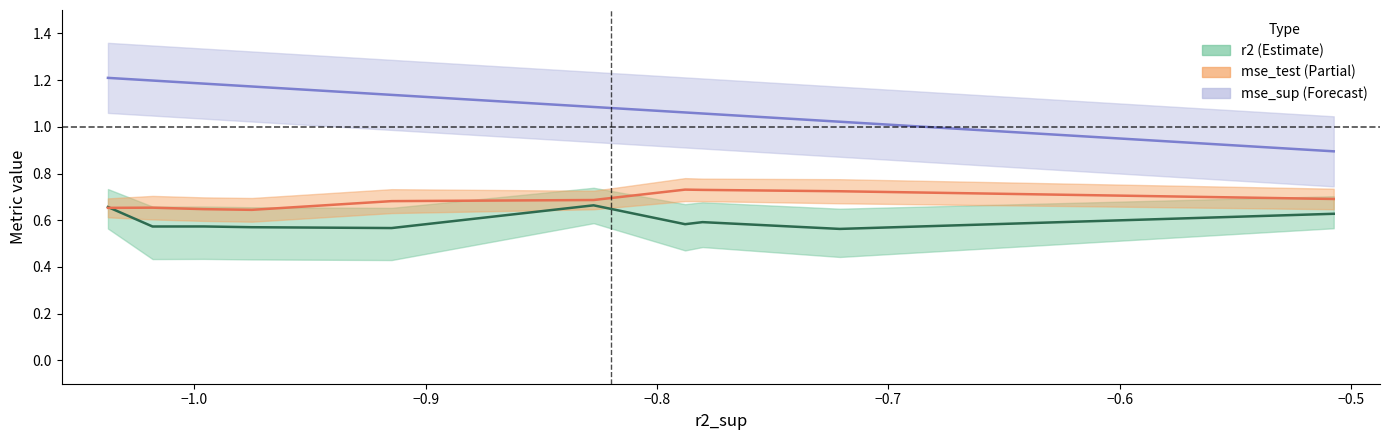

Rank the series at −0.7 from highest to lowest value.

mse_sup, mse_test, r2